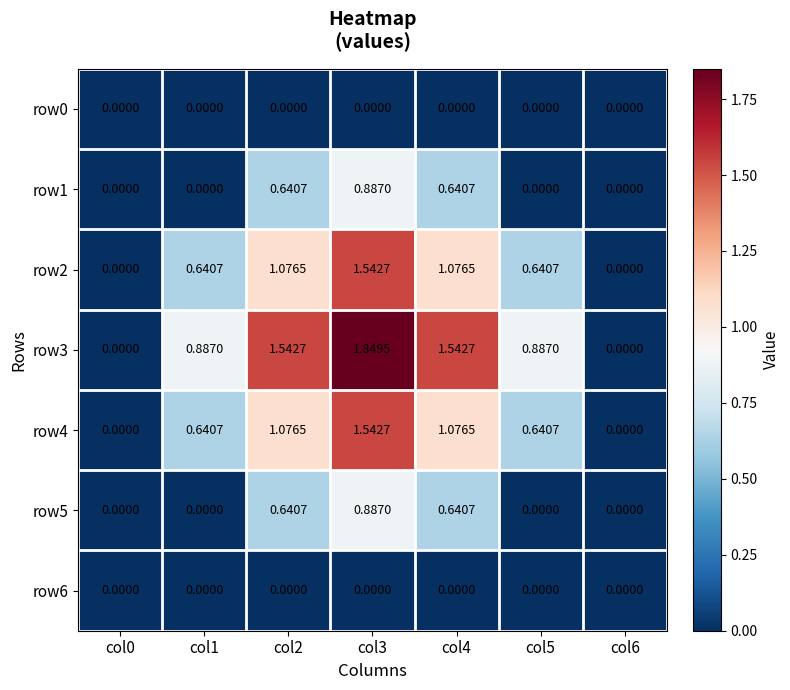

Count the number of categories in the chart.

7